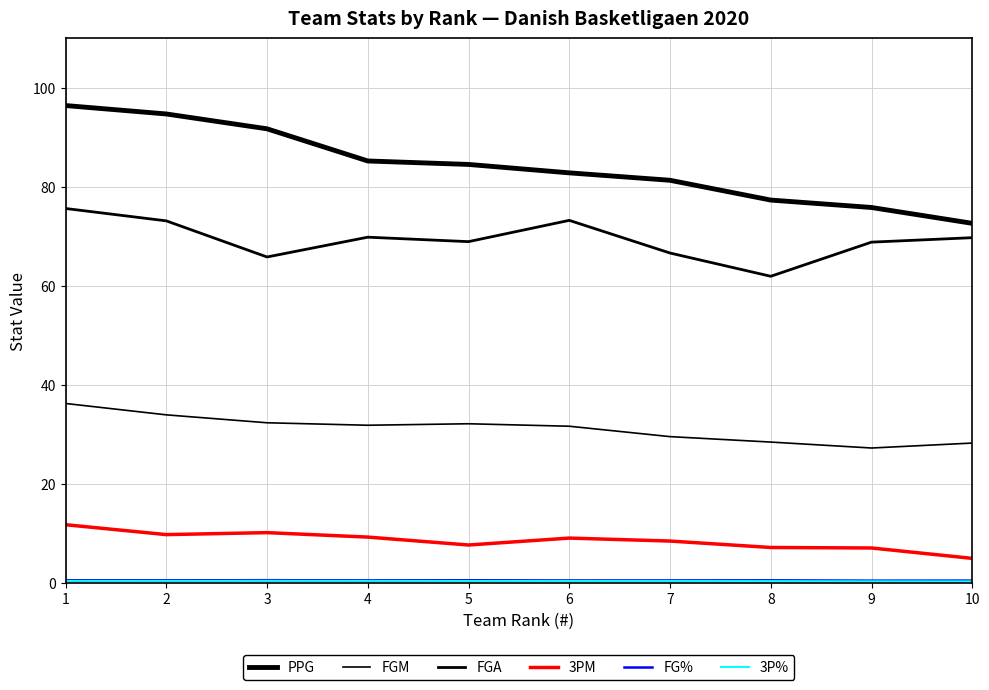

Reading left to right, what are all the values shown in this chart?

PPG: 96.4	94.7	91.7	85.2	84.5	82.8	81.3	77.3	75.8	72.6
FGM: 36.2	33.9	32.3	31.8	32.1	31.6	29.5	28.4	27.2	28.2
FGA: 75.6	73.1	65.8	69.8	68.9	73.2	66.6	61.9	68.8	69.7
3PM: 11.7	9.7	10.1	9.2	7.6	9.0	8.4	7.1	7.0	4.9
FG%: 0.5	0.5	0.5	0.5	0.5	0.4	0.4	0.5	0.4	0.4
3P%: 0.4	0.4	0.4	0.4	0.3	0.3	0.3	0.3	0.3	0.3